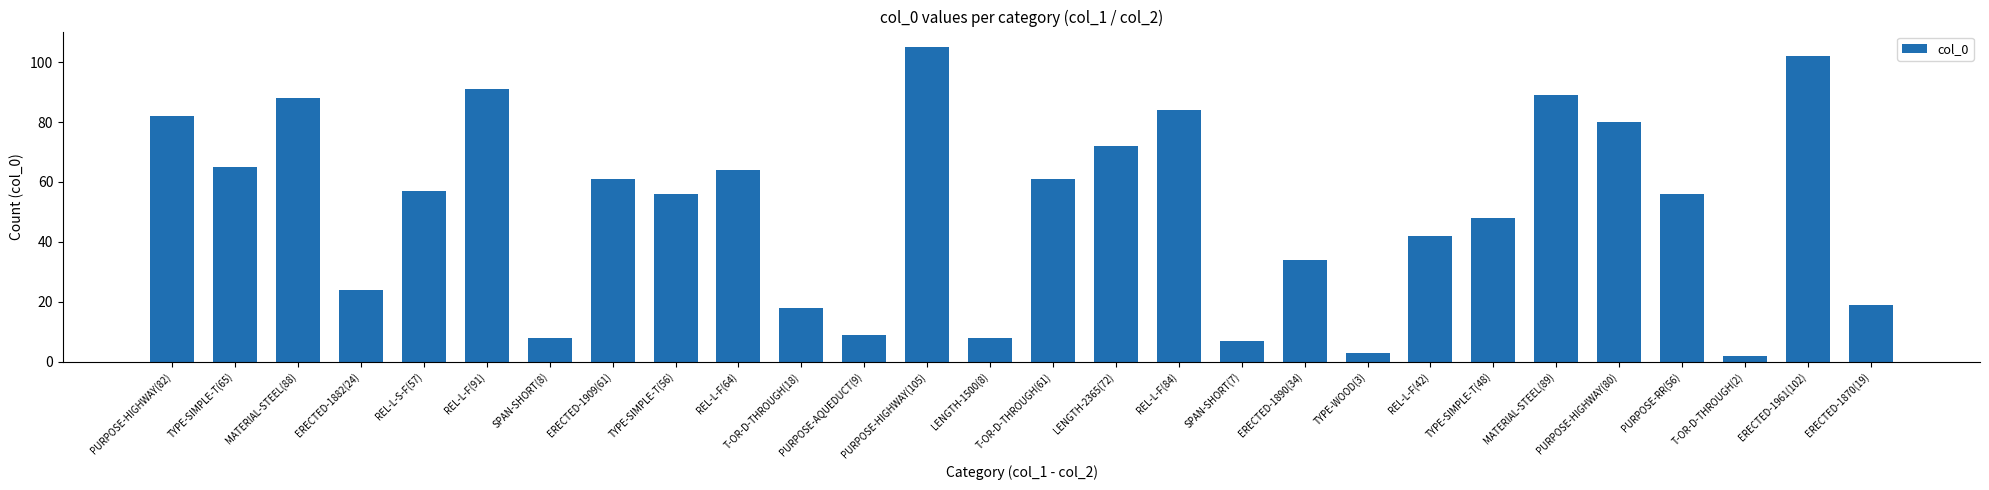

What is the difference between the maximum and minimum values?

103